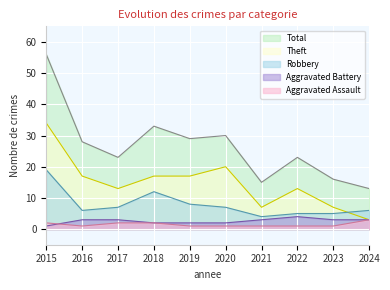

The value of Aggravated Battery at 2022 is 1. True or false?

False